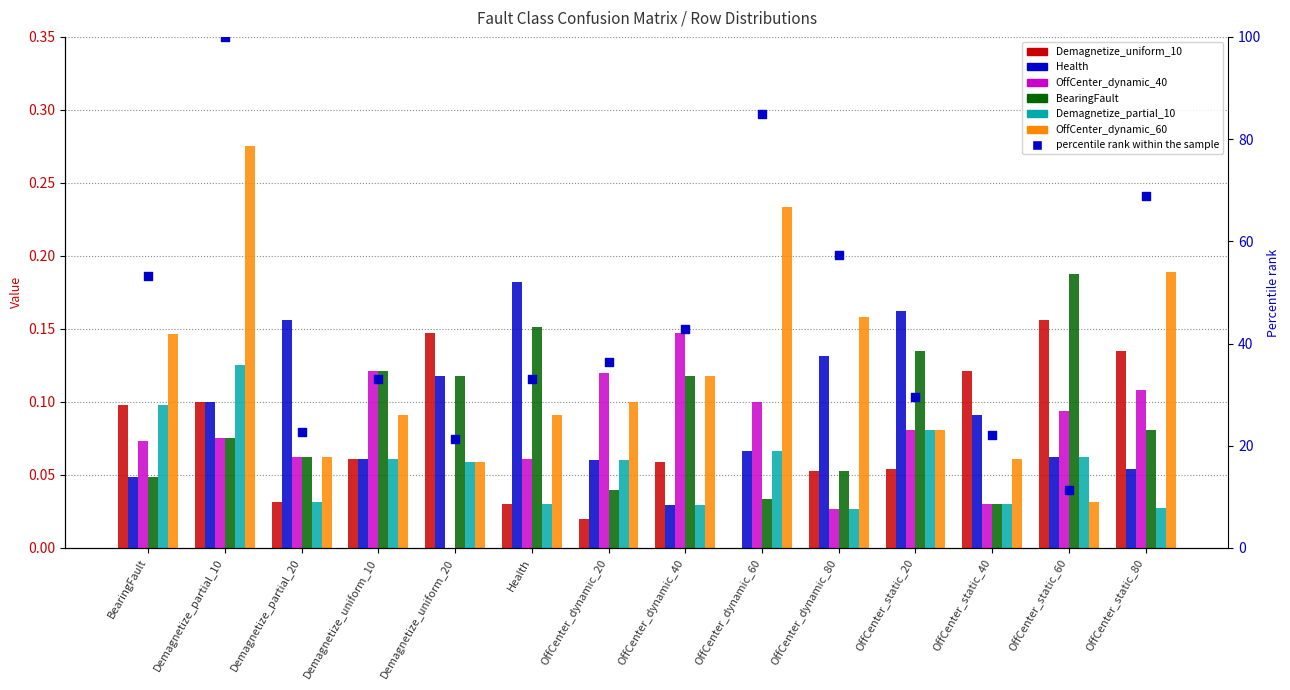

Which series has the largest Y range (max minus min)?

OffCenter_dynamic_60